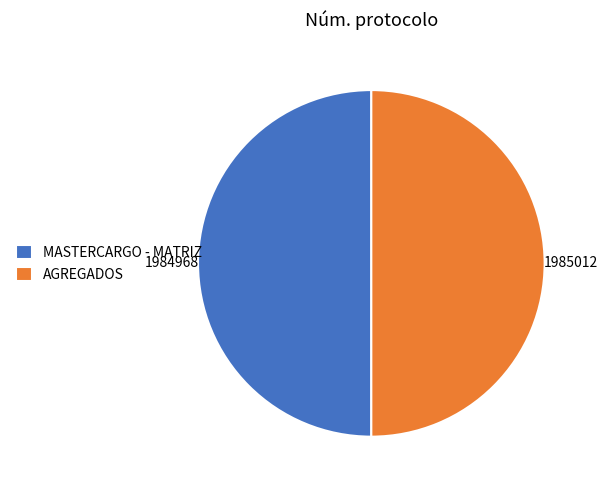

Approximately how many times larger is the value at MASTERCARGO - MATRIZ compared to AGREGADOS?

1.0